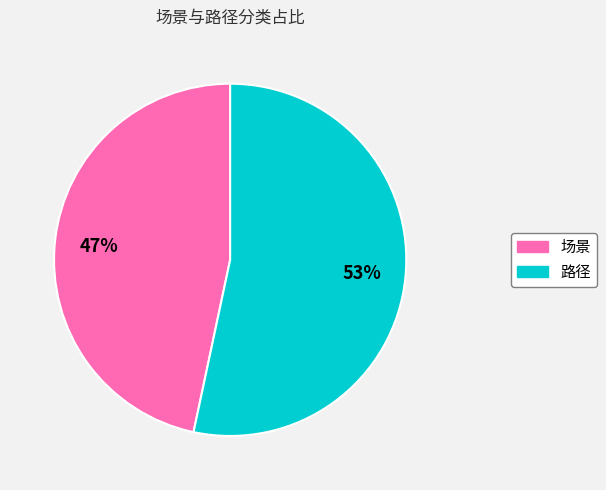

To the nearest percent, what is the average slice percentage?

50%